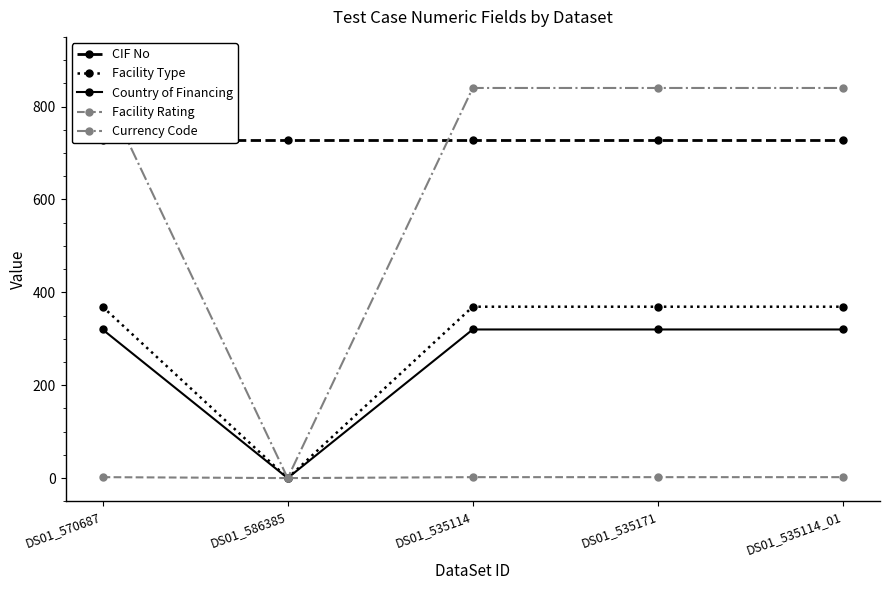

At which category is the sum across all series the highest?

DS01_570687